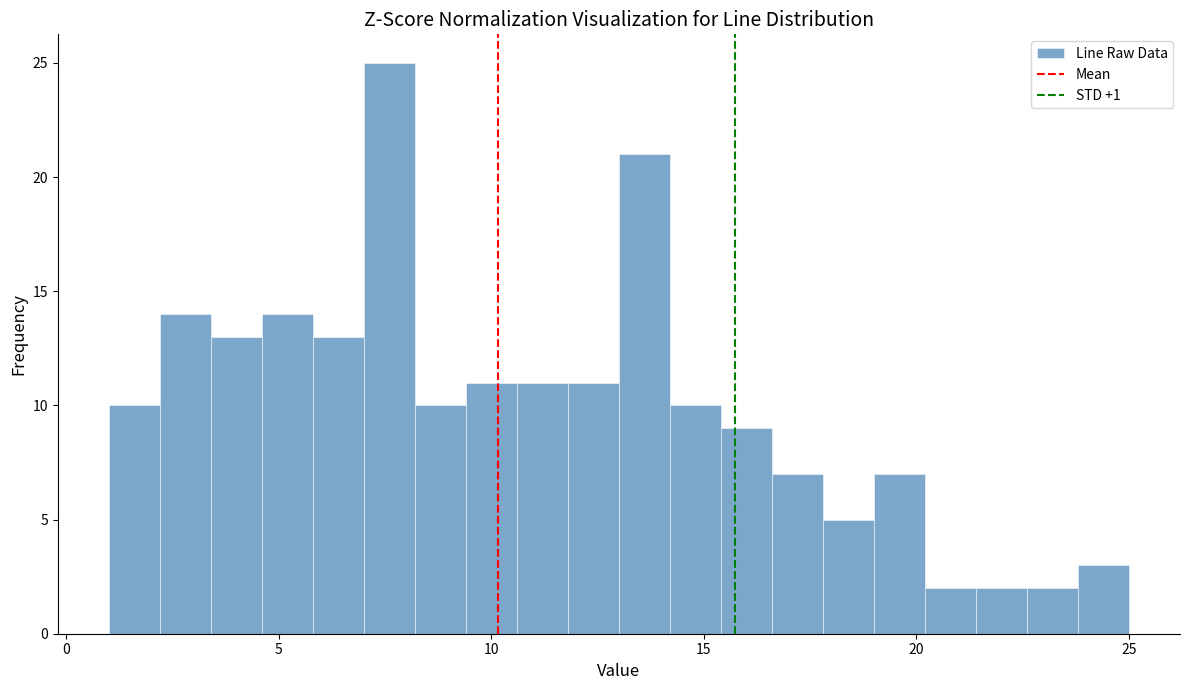

Read against the x-axis, roughly where is the centre of the tallest bar?

7.5